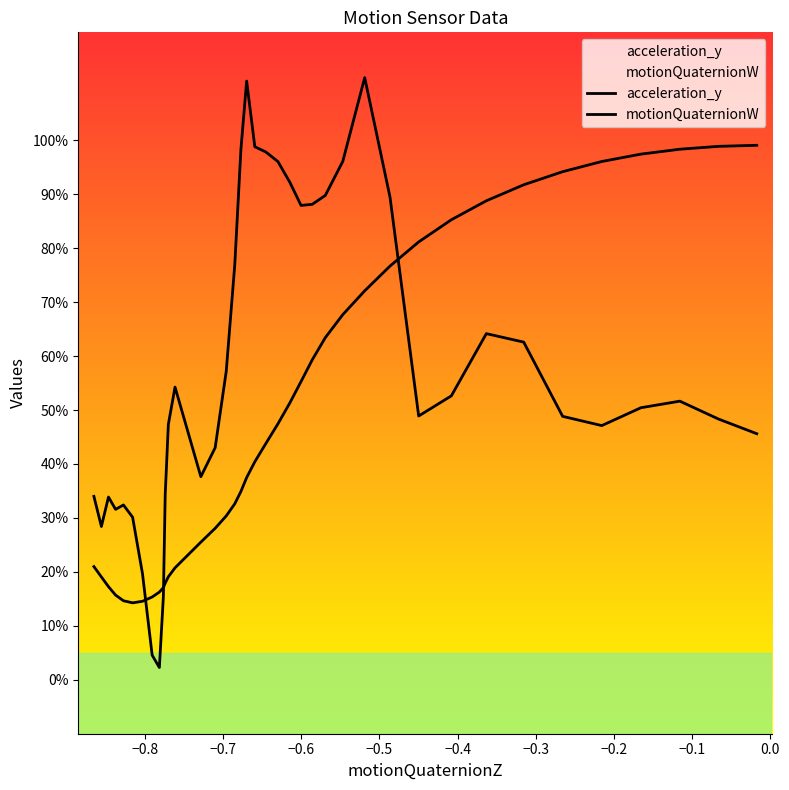

True or false: acceleration_y and motionQuaternionW cross at least once.

True